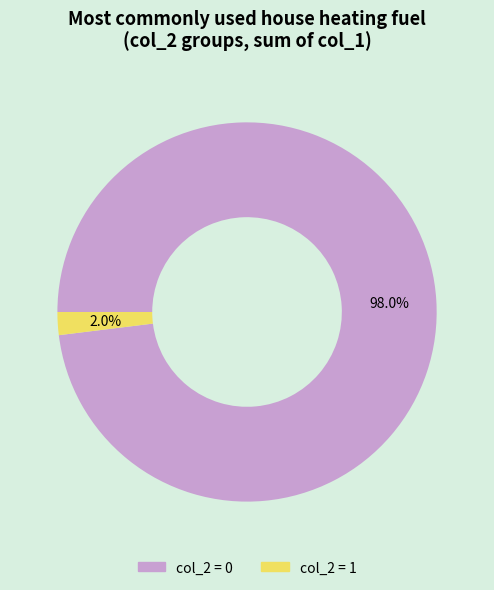

How many slices are in this pie chart?

2